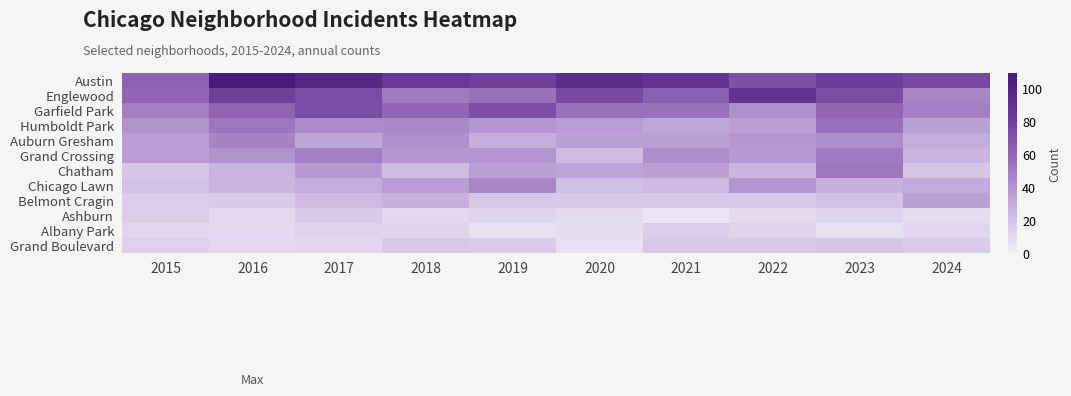

Reading left to right, what are all the values shown in this chart?

Austin: 2015=62	2016=109	2017=98	2018=84	2019=80	2020=94	2021=88	2022=71	2023=81	2024=75
Englewood: 2015=60	2016=80	2017=73	2018=51	2019=55	2020=75	2021=64	2022=88	2023=73	2024=46
Garfield Park: 2015=49	2016=61	2017=73	2018=60	2019=72	2020=55	2021=55	2022=42	2023=60	2024=49
Humboldt Park: 2015=41	2016=53	2017=44	2018=45	2019=40	2020=37	2021=32	2022=36	2023=56	2024=35
Auburn Gresham: 2015=37	2016=47	2017=33	2018=42	2019=30	2020=35	2021=35	2022=39	2023=43	2024=30
Grand Crossing: 2015=37	2016=41	2017=49	2018=39	2019=40	2020=24	2021=43	2022=38	2023=50	2024=26
Chatham: 2015=19	2016=27	2017=38	2018=23	2019=35	2020=34	2021=36	2022=26	2023=52	2024=19
Chicago Lawn: 2015=21	2016=27	2017=30	2018=37	2019=46	2020=22	2021=25	2022=40	2023=28	2024=31
Belmont Cragin: 2015=15	2016=17	2017=24	2018=28	2019=18	2020=17	2021=17	2022=18	2023=21	2024=35
Ashburn: 2015=15	2016=10	2017=17	2018=10	2019=12	2020=9	2021=4	2022=9	2023=12	2024=8
Albany Park: 2015=11	2016=9	2017=13	2018=12	2019=6	2020=8	2021=15	2022=12	2023=7	2024=11
Grand Boulevard: 2015=14	2016=10	2017=11	2018=18	2019=16	2020=7	2021=18	2022=17	2023=19	2024=16